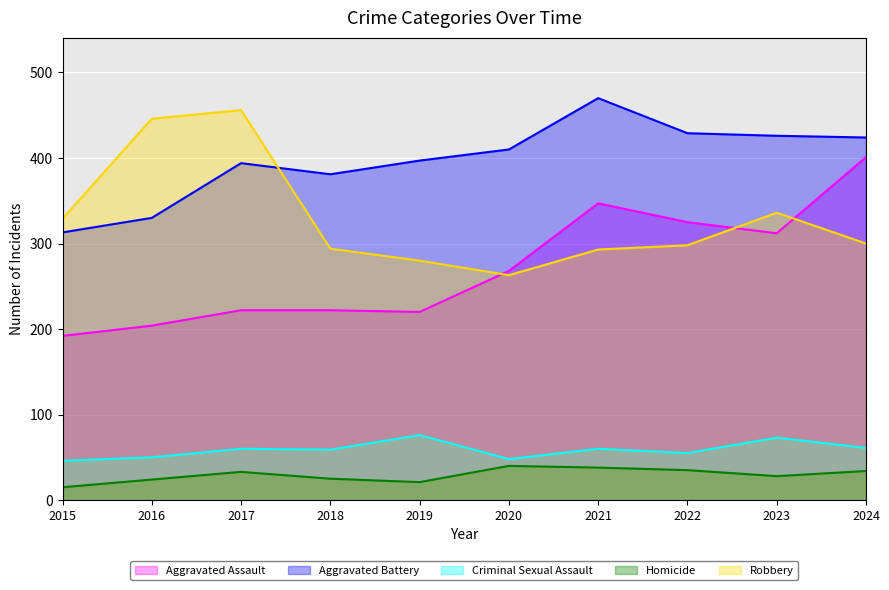

Between which two adjacent categories do Aggravated Assault and Robbery first intersect?

2019 and 2020